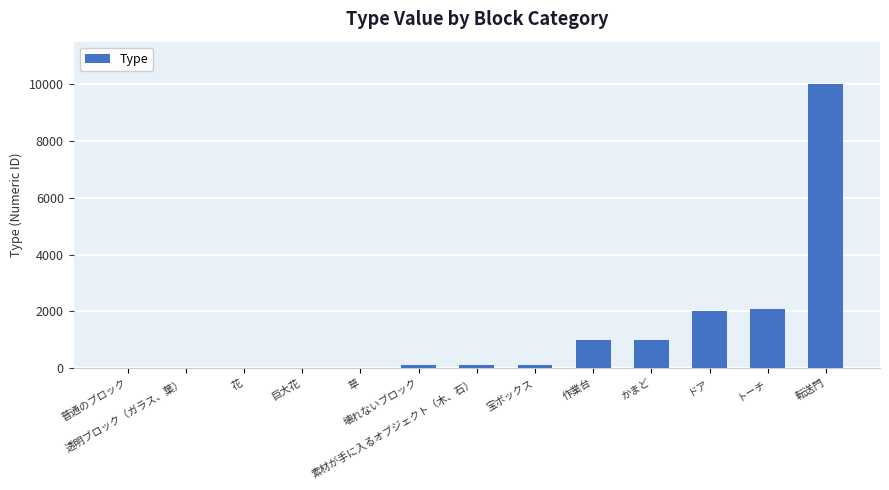

What is the greatest value displayed?

9999